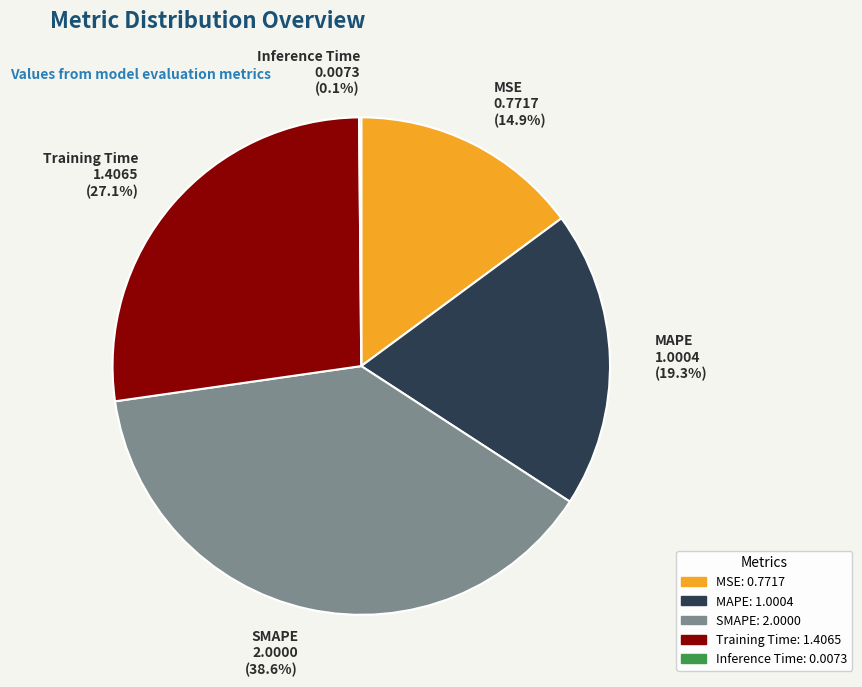

What is the ratio of the value at SMAPE to the value at MAPE?

2.0